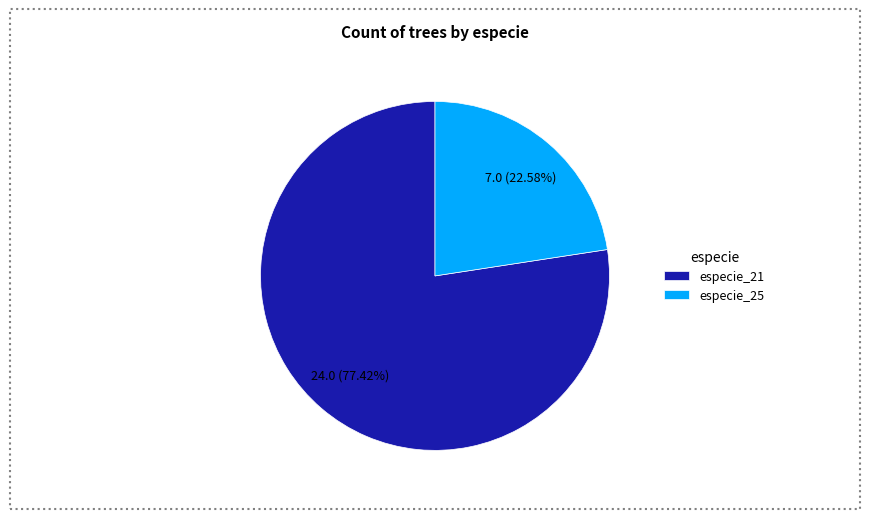

Which slice is the smallest?

especie_25